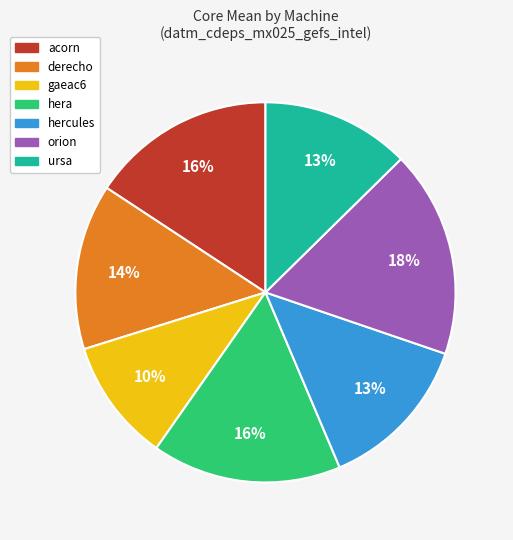

Is orion the majority of the pie?

No